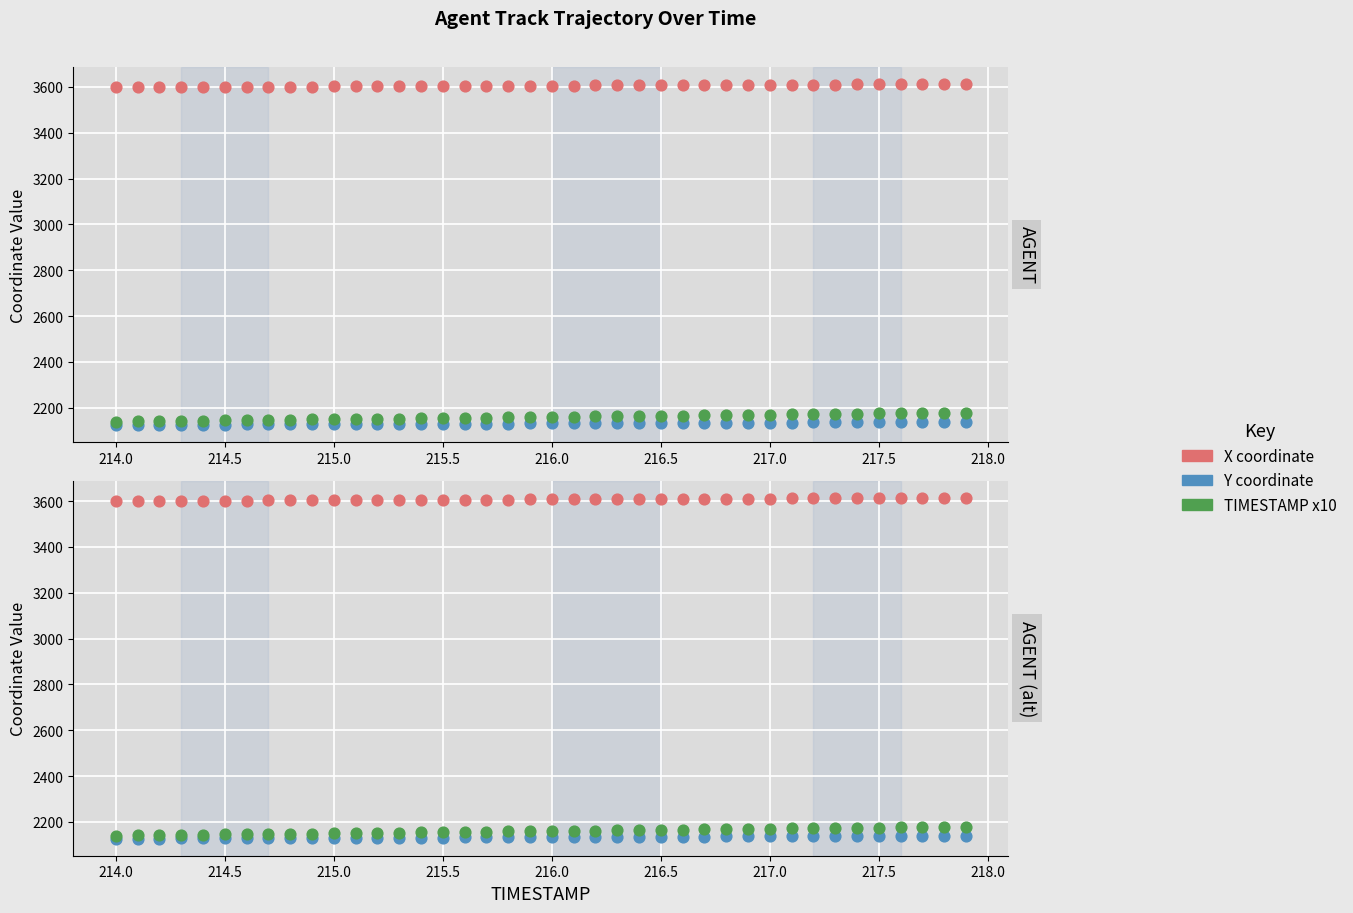

What is the total value across all series at 215.5?

7873.5